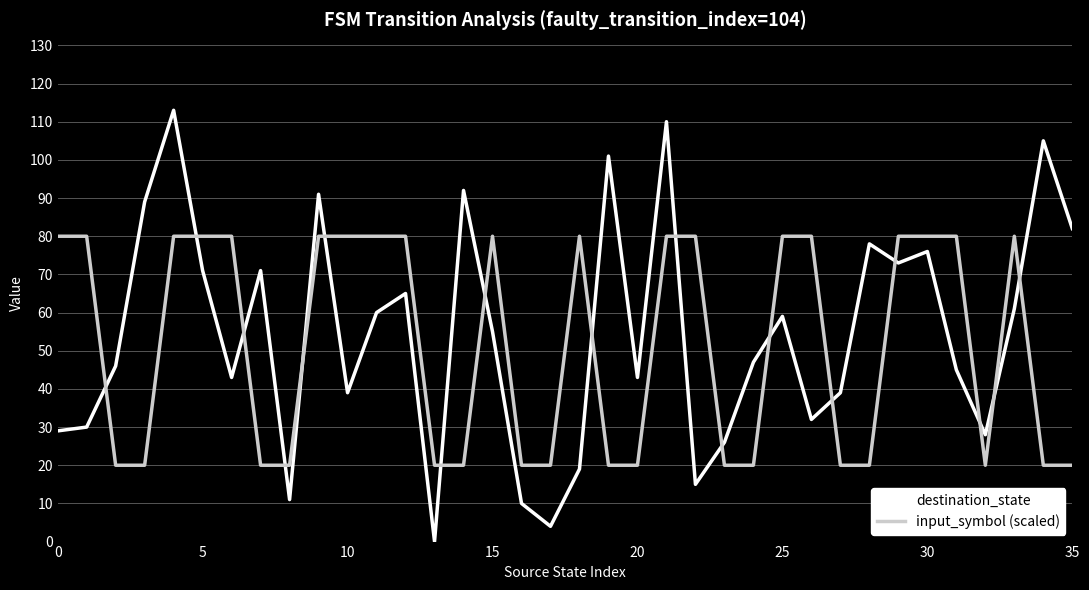

True or false: destination_state and input_symbol (scaled) intersect in this chart.

True